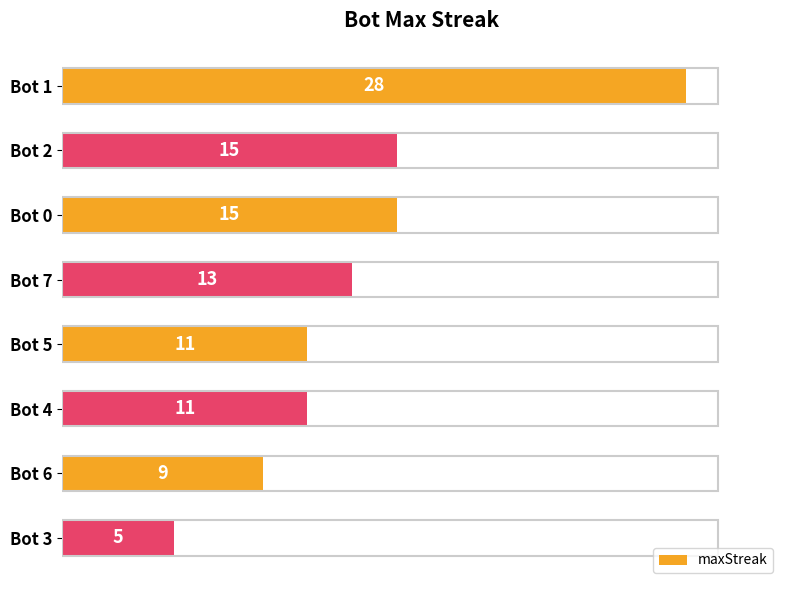

Is it true that the value at Bot 2 is 15?

True